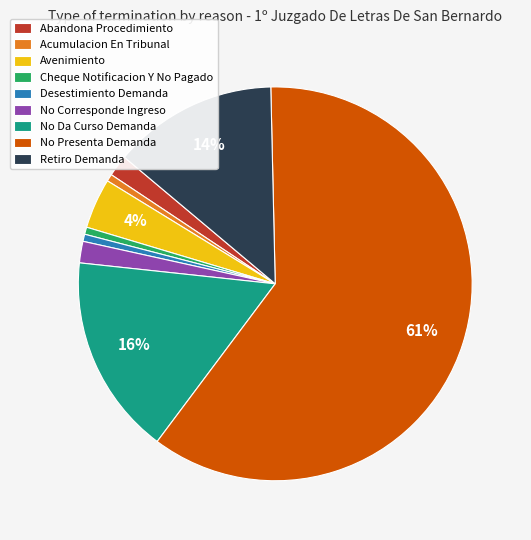

To the nearest percent, what percentage of the pie is Abandona Procedimiento?

2%